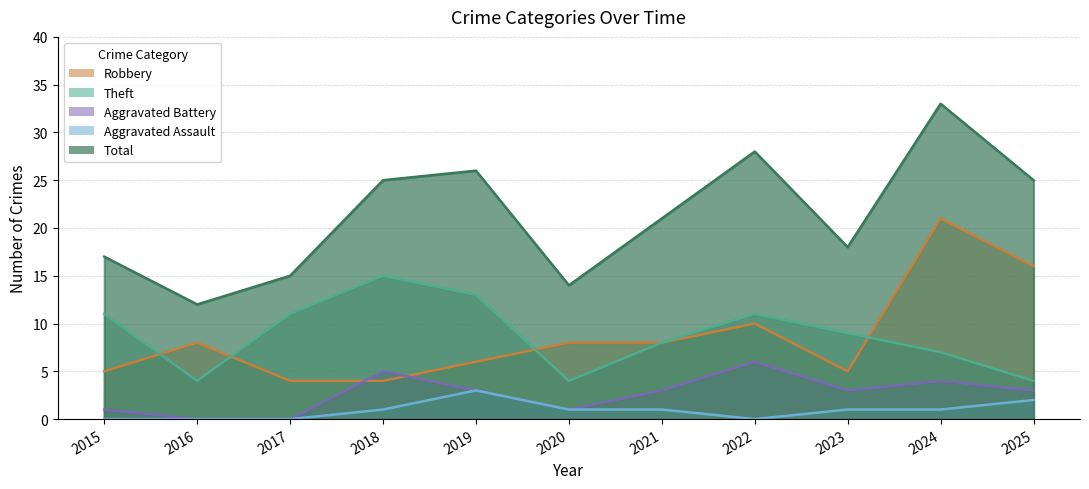

Between 2024 and 2025, which is larger?

2024